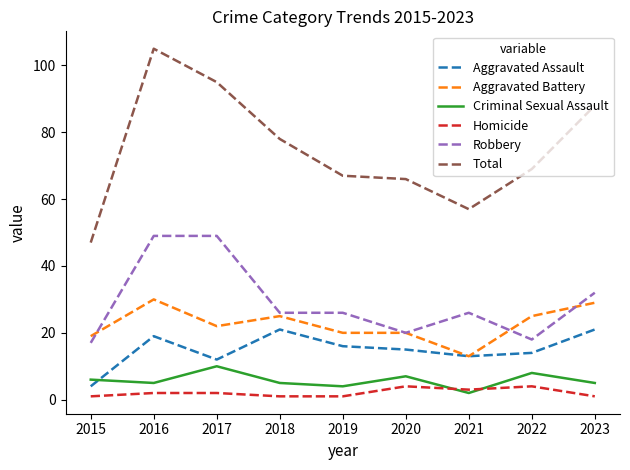

At how many categories does at least one series exceed 98?

1